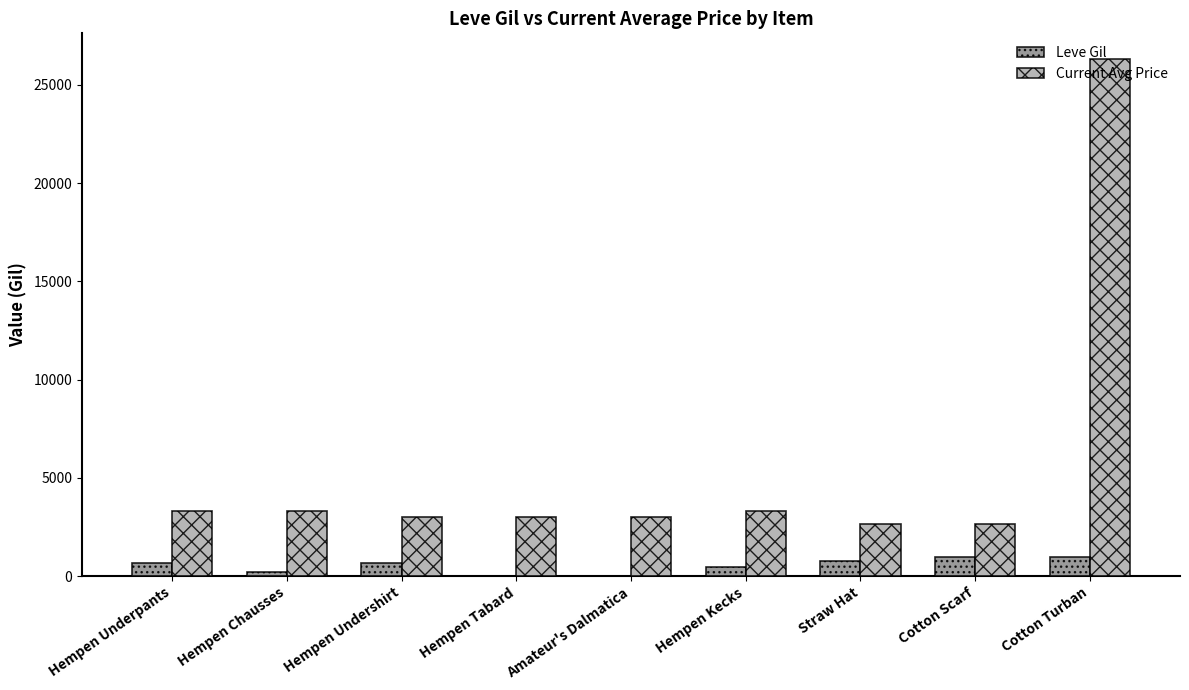

True or false: Current Avg Price has a value of 3753 at Cotton Scarf.

False